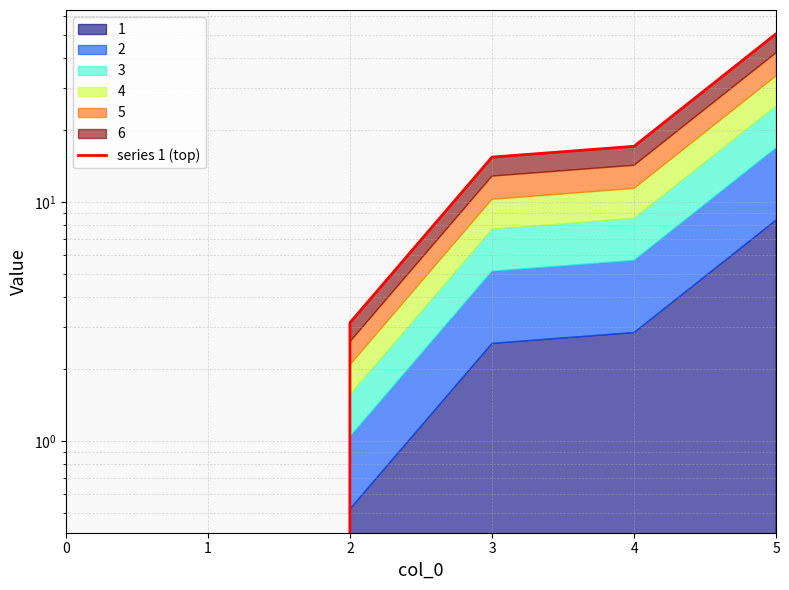

What is the change in value from 1 to 4?

+17.1